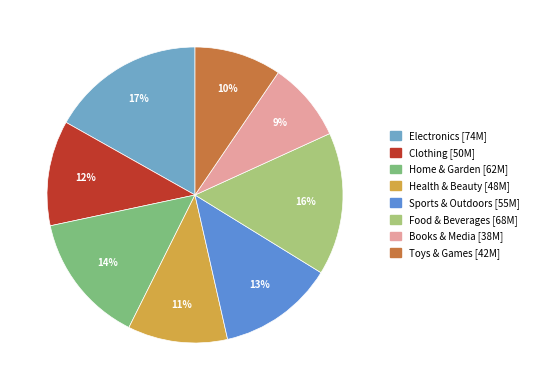

Which category has the smallest portion of the pie?

Books & Media